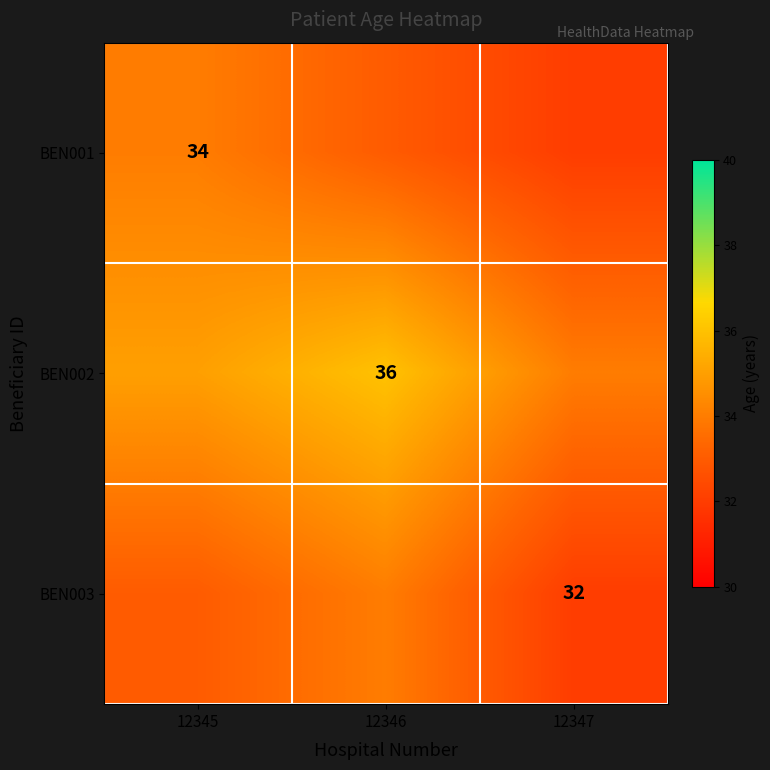

How many distinct data groups are displayed?

3